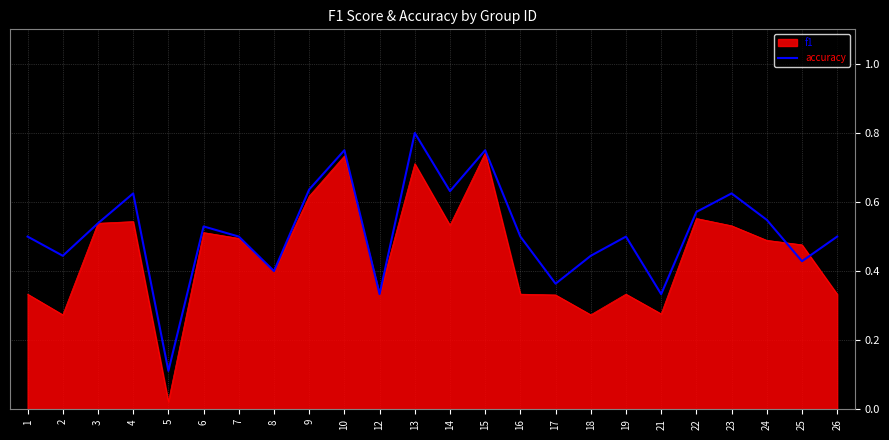

Which category has the lowest value across all series?

5